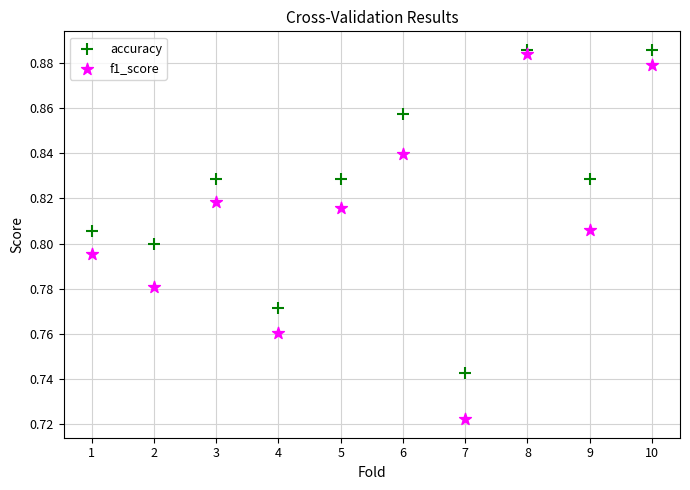

Which series reaches the maximum Y coordinate?

accuracy